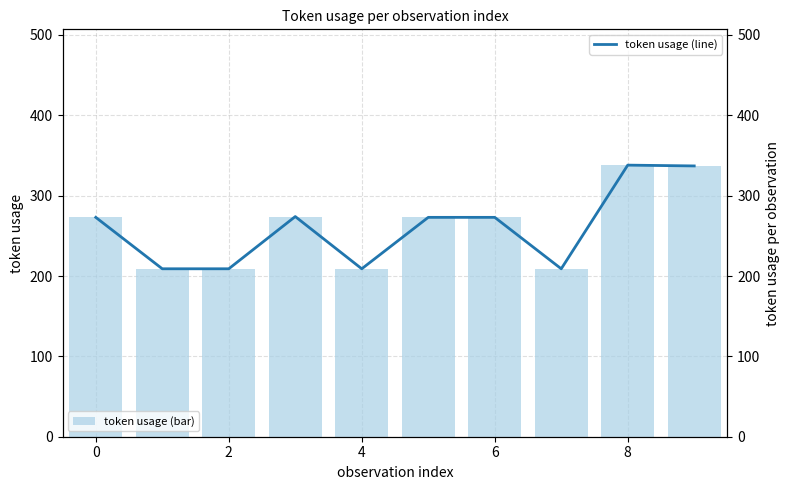

What is the average value of the token usage (bar) series?

260